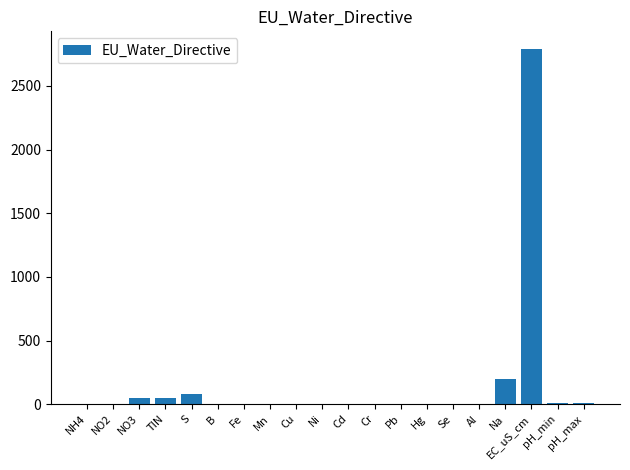

Which label corresponds to the largest value in the chart?

EC_uS_cm